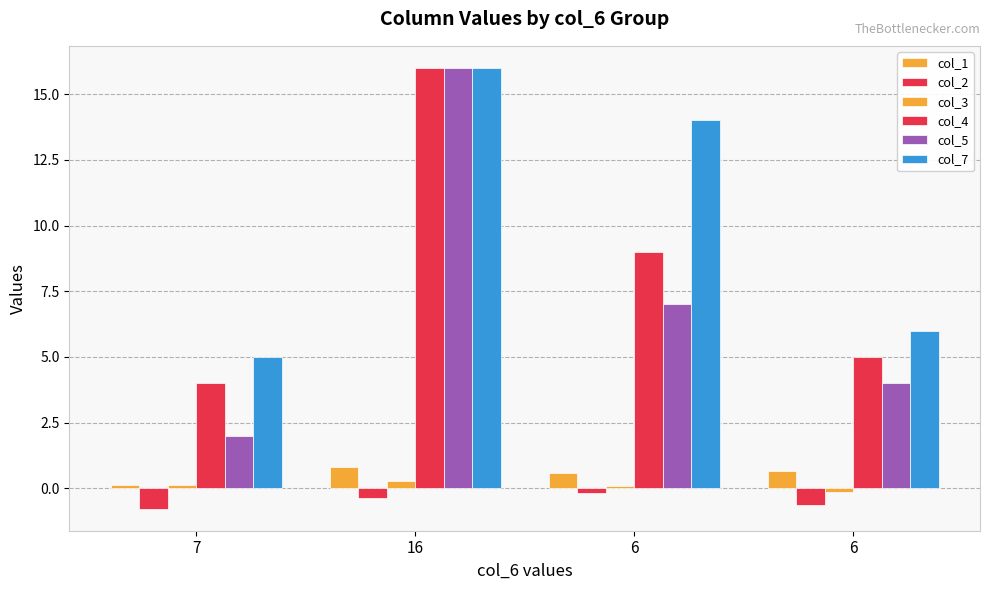

Count the number of data series in this chart.

6